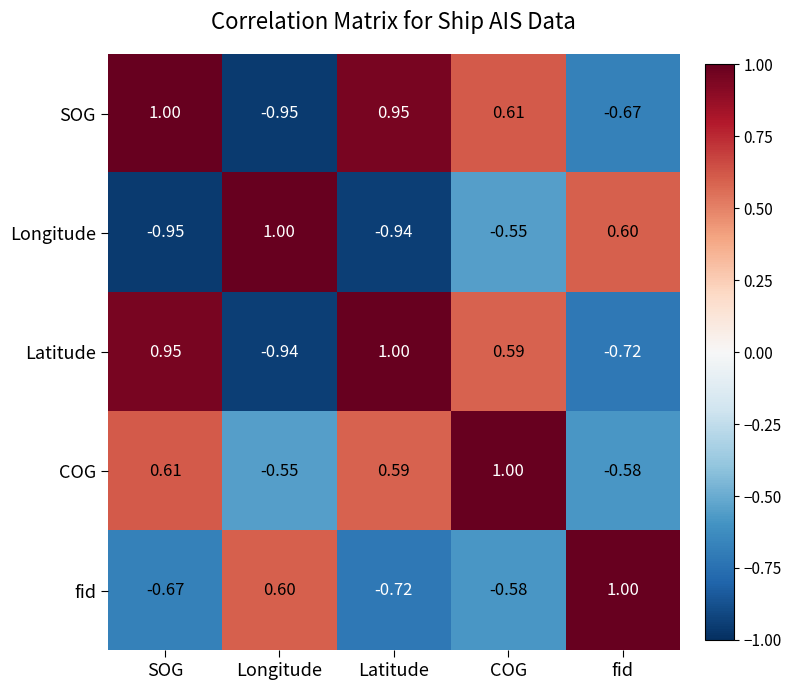

Which category has the highest value in the Latitude series?

Latitude